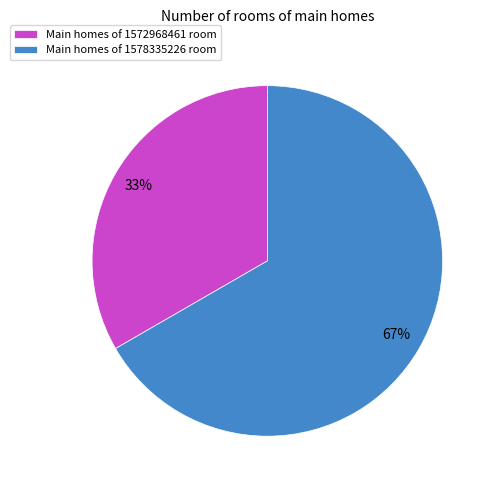

How many slices are in this pie chart?

2